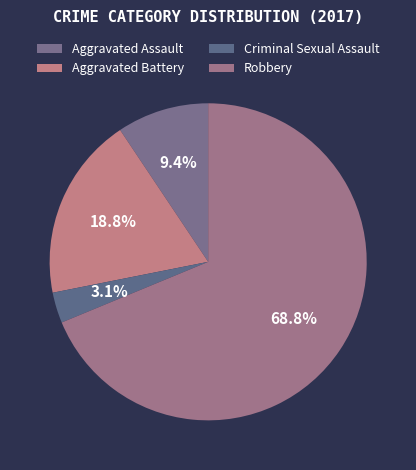

Which slice is the smallest?

Criminal Sexual Assault